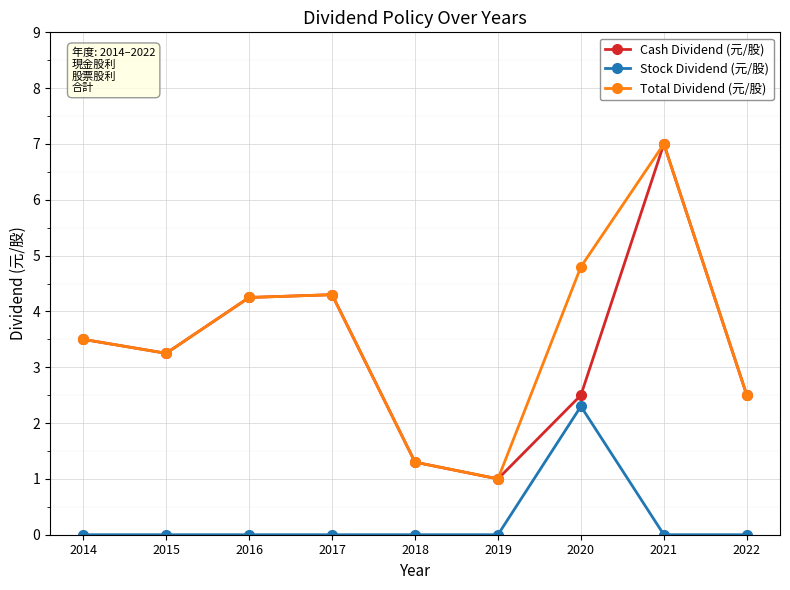

What is the greatest value displayed?

7.0